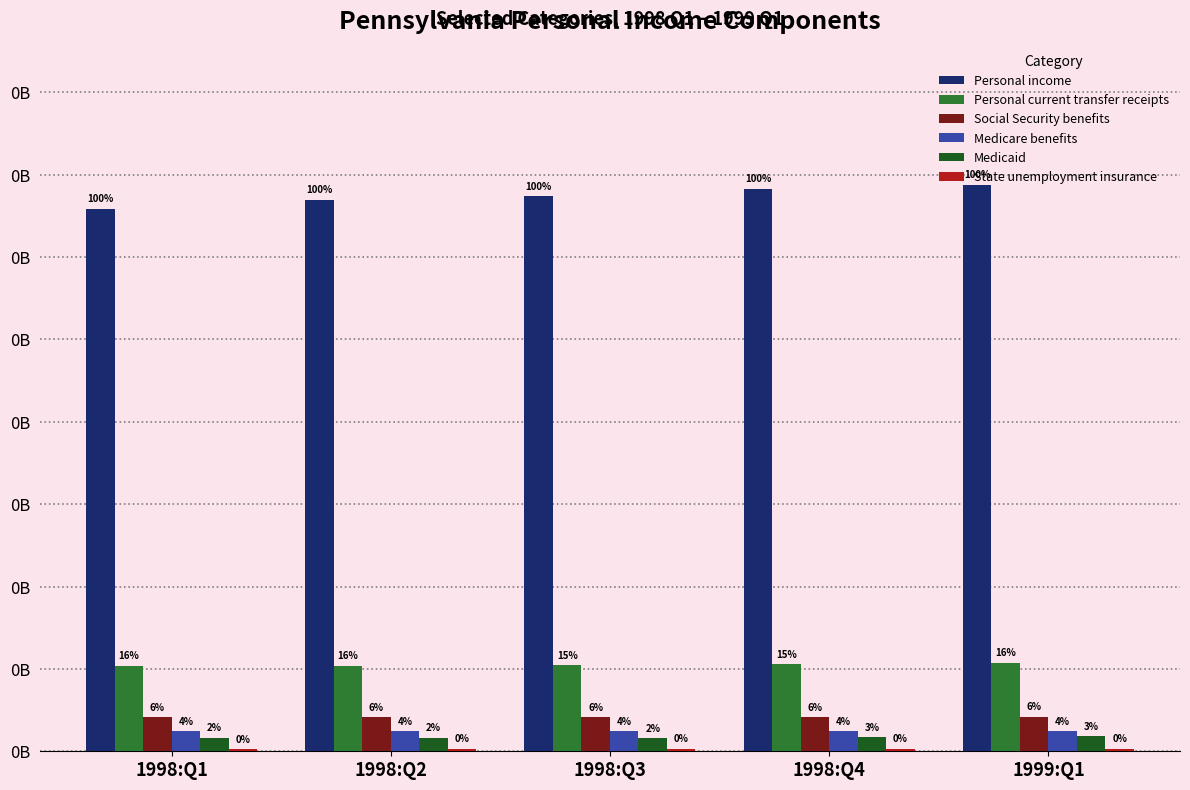

Does the chart contain stacked bars?

No